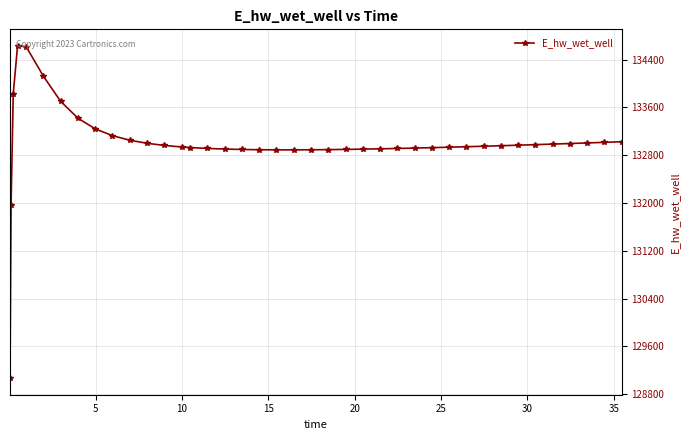

What is the value of the 19th point from the left?

132891.6